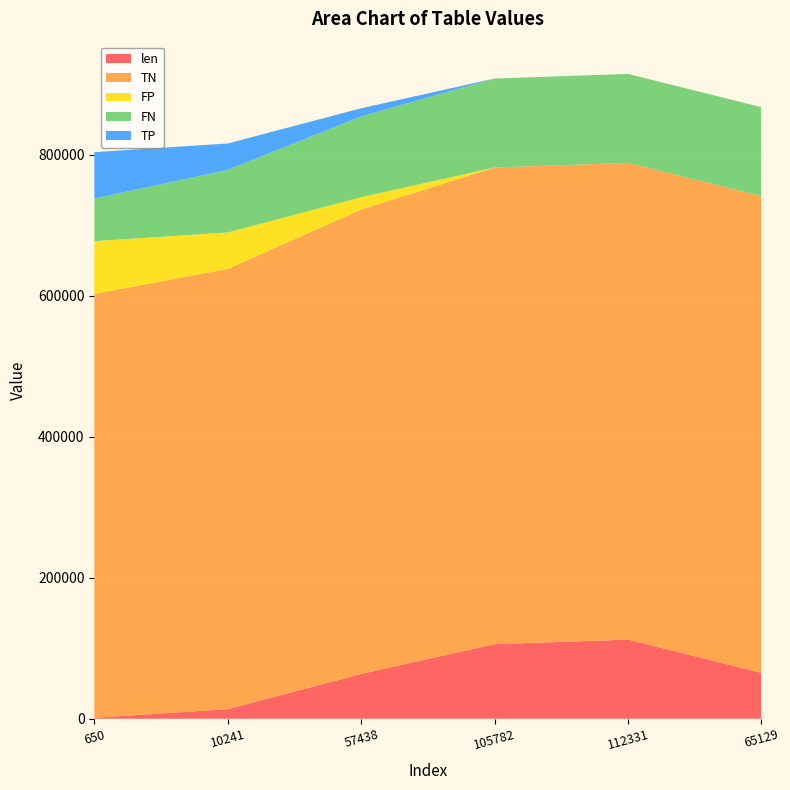

Reading left to right, what are all the values shown in this chart?

len: 650=1301	10241=13589	57438=63587	105782=105783	112331=112332	65129=65130
TN: 650=601573	10241=624730	57438=658972	105782=676444	112331=676444	65129=676444
FP: 650=74871	10241=51714	57438=17472	105782=0	112331=0	65129=0
FN: 650=60324	10241=88874	57438=114706	105782=126256	112331=126256	65129=126256
TP: 650=65932	10241=37382	57438=11550	105782=0	112331=0	65129=0